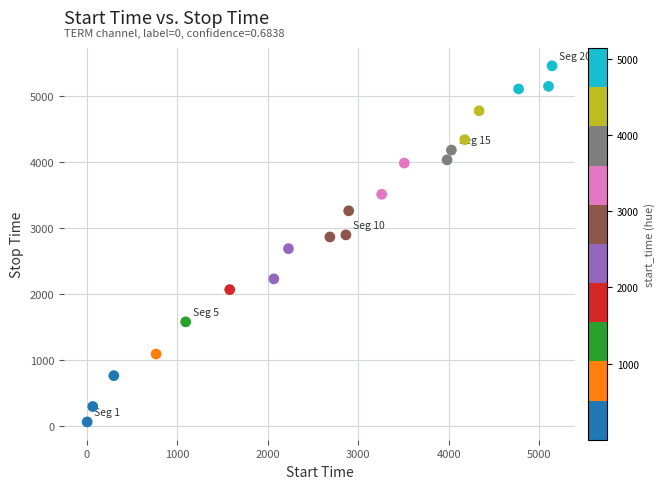

What is the range of X values (max minus min)?

5142